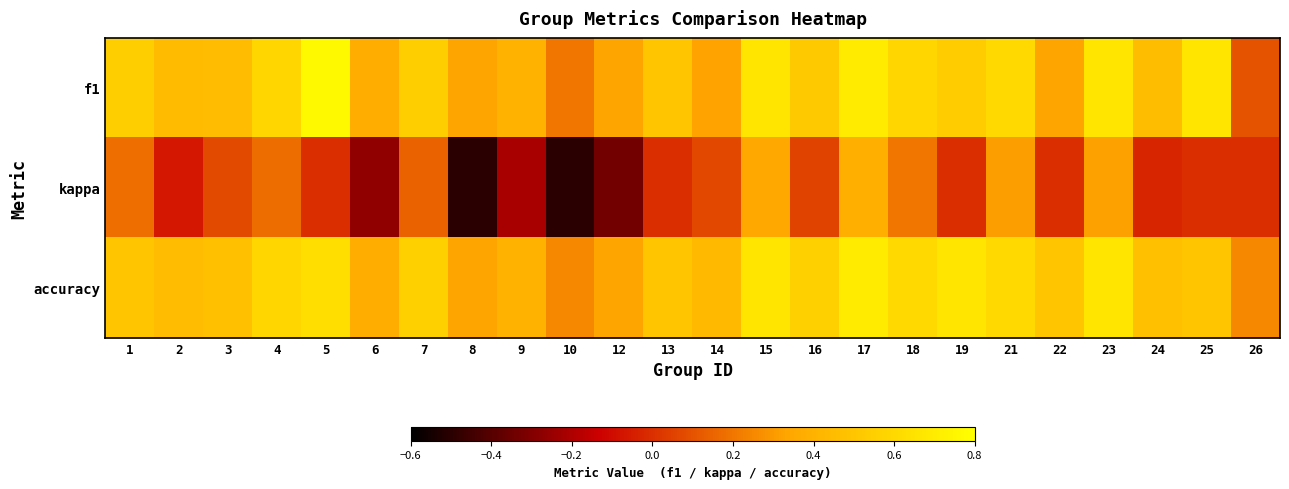

At how many categories does at least one series exceed 0?

24